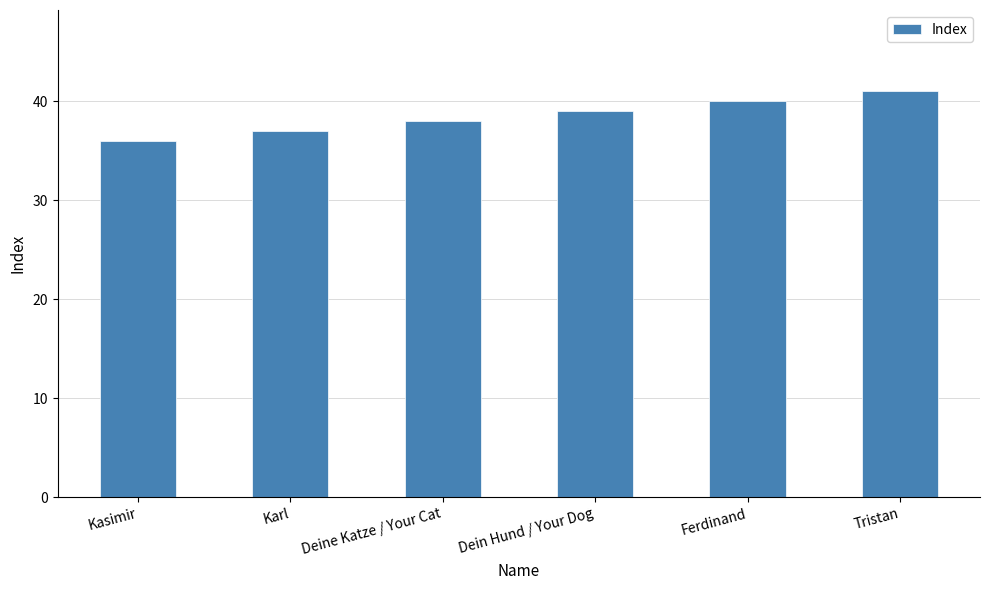

What is the approximate value at Dein Hund / Your Dog?

39